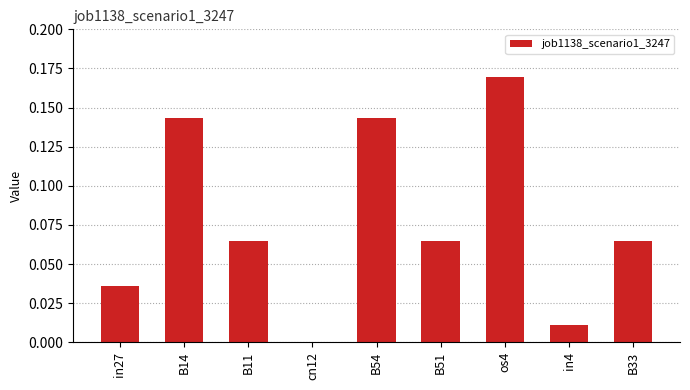

What is the sum of all values?

0.7